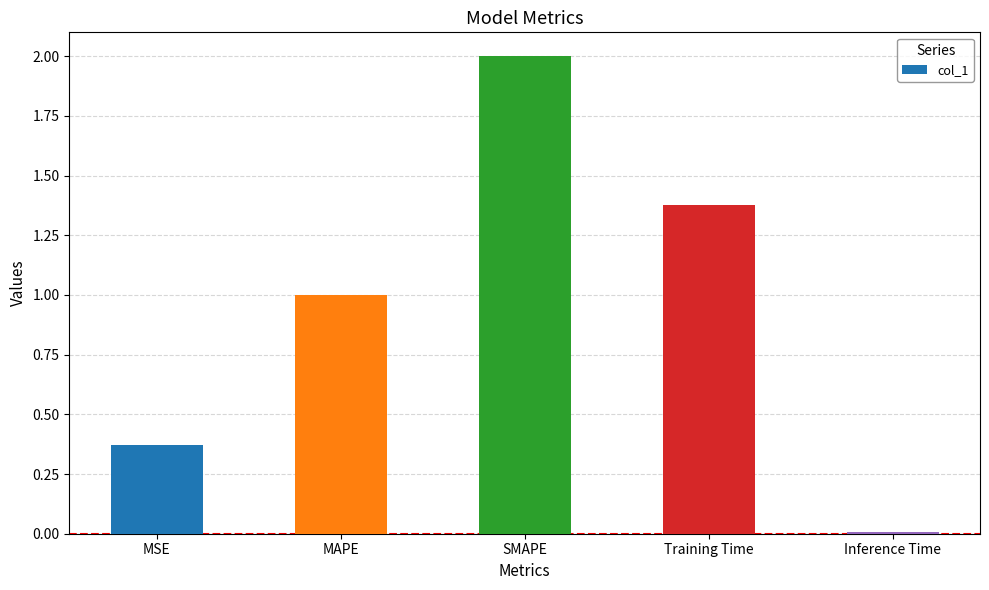

How many bars are there in total?

5